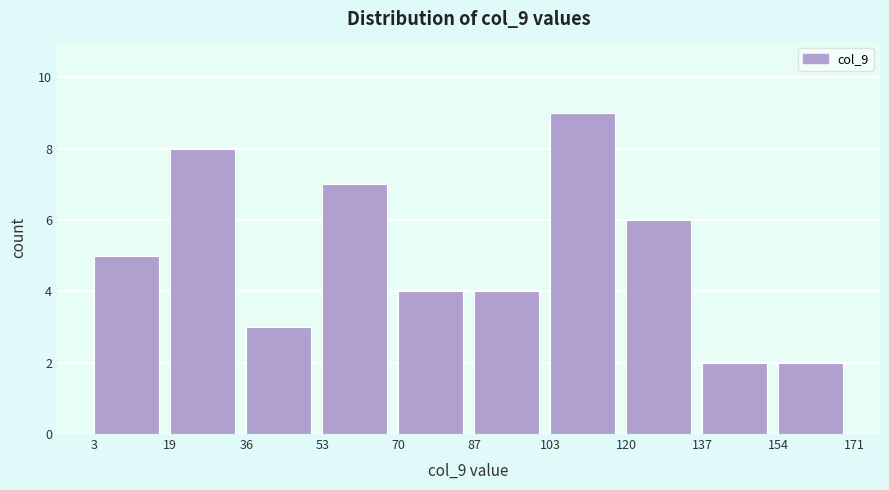

What is the height of the bar covering 53 to 70 on the x-axis? The values are not printed on the chart, so give them approximately, as read against the axis.

7